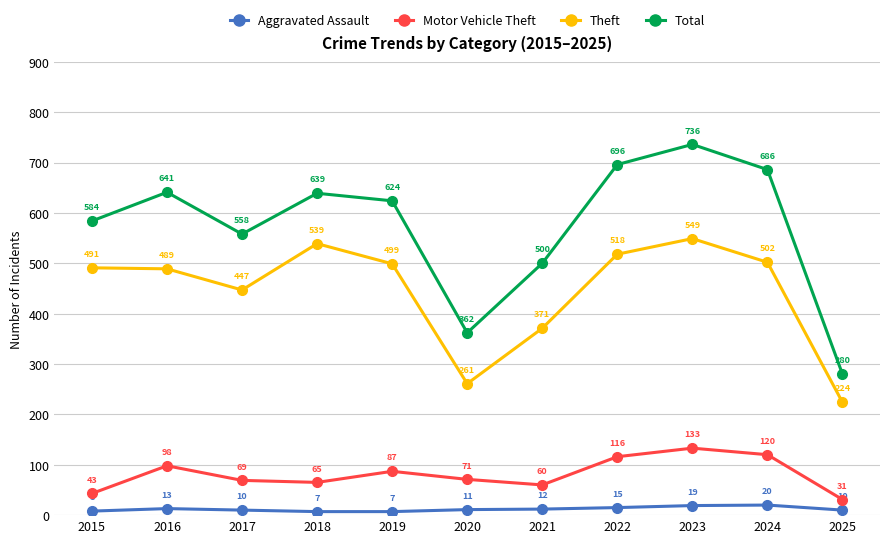

What is the smallest value displayed?

7